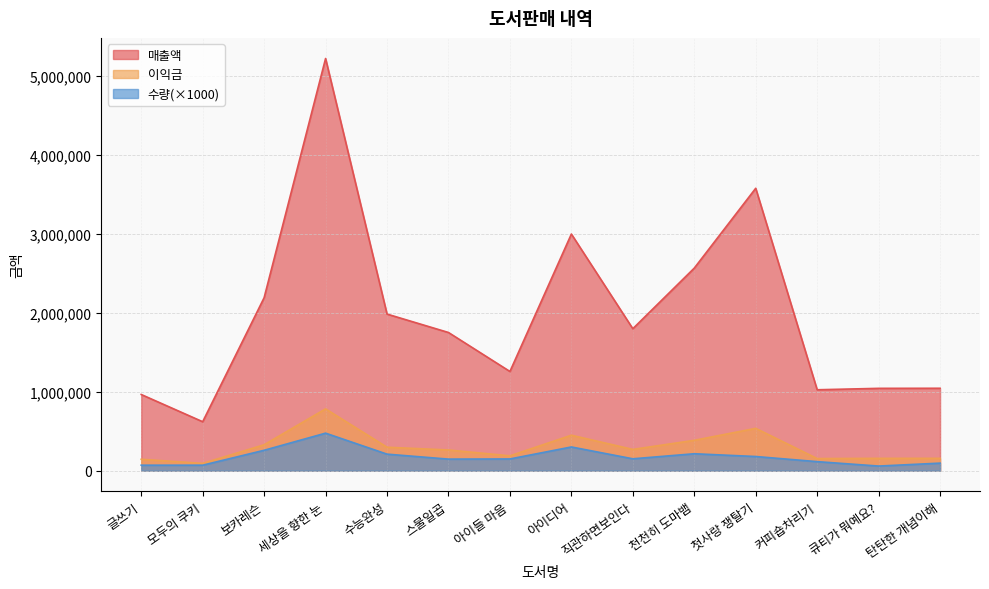

How many values in the 이익금 series exceed 270000?

6